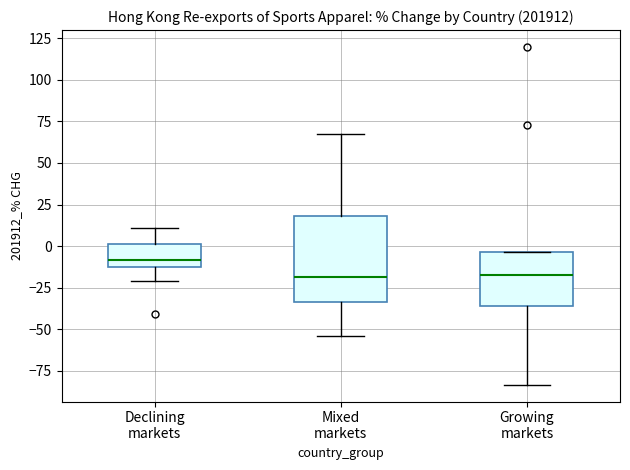

Reading left to right, read every box against the y-axis: the position of its median line, the range the box covers, and the ends of its whiskers. The values are not printed on the chart, so give them approximately, as read against the axis.

Declining markets: median -10, box -15 to 0, whiskers -20 to 10
Mixed markets: median -20, box -35 to 20, whiskers -55 to 70
Growing markets: median -15, box -35 to -5, whiskers -85 to -5